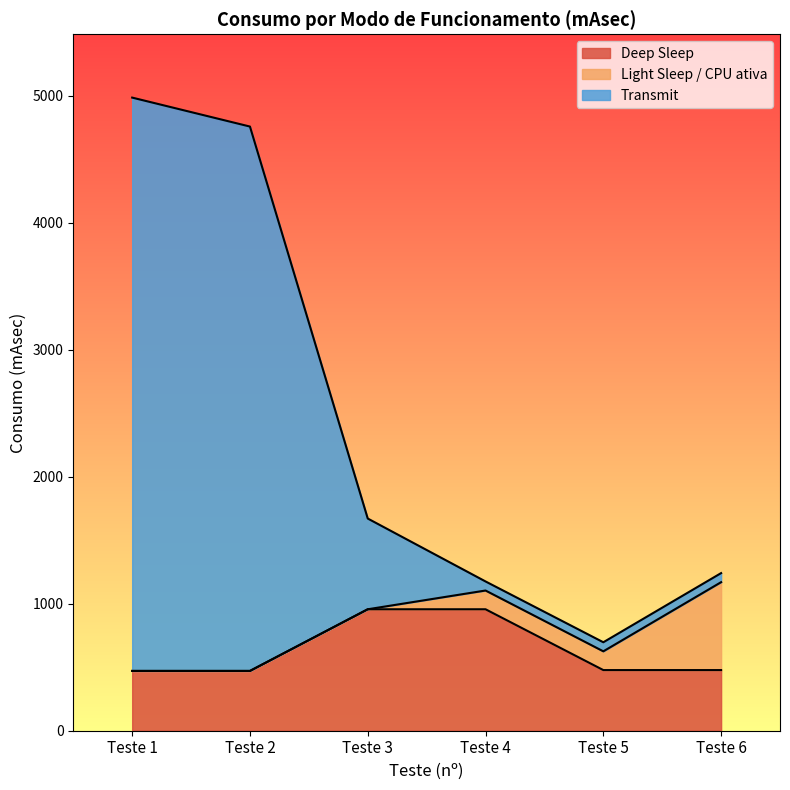

What is the maximum value for Deep Sleep?

956.3